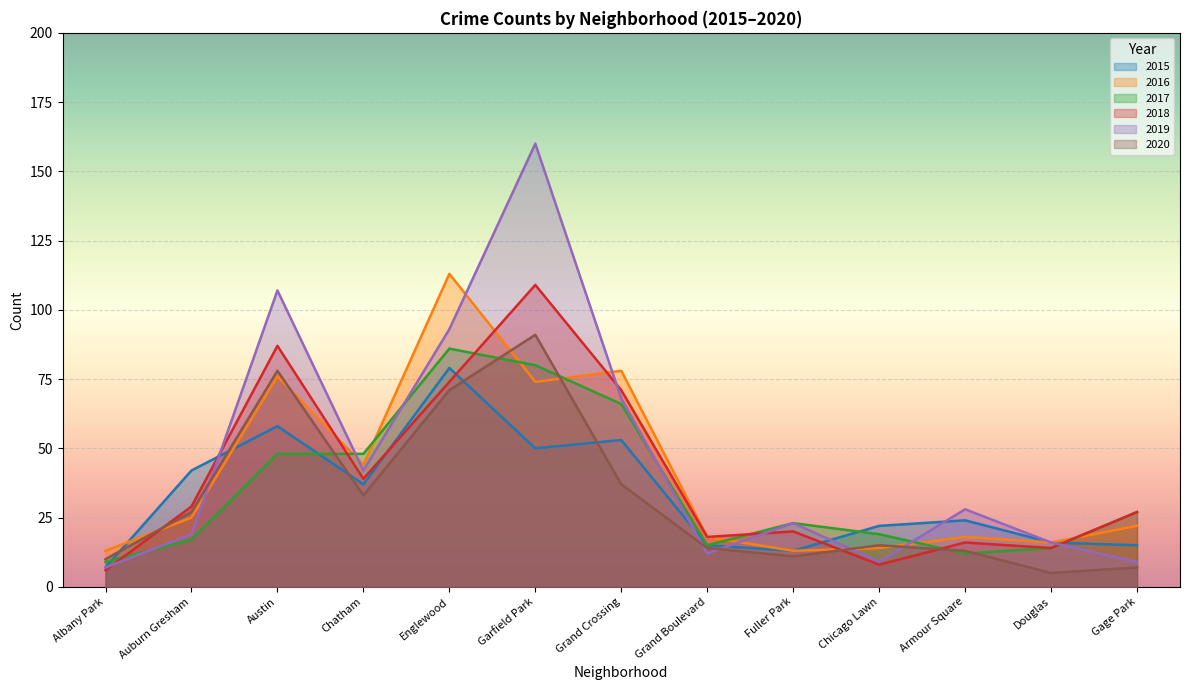

What is the label of the 10th point from the right?

Chatham